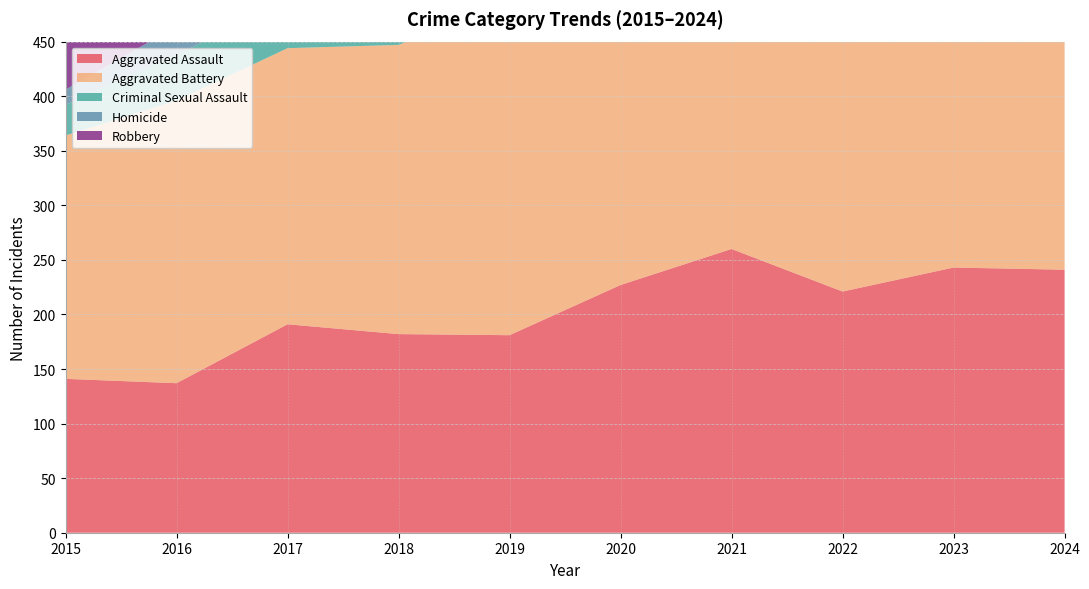

True or false: Homicide and Aggravated Assault cross at least once.

False